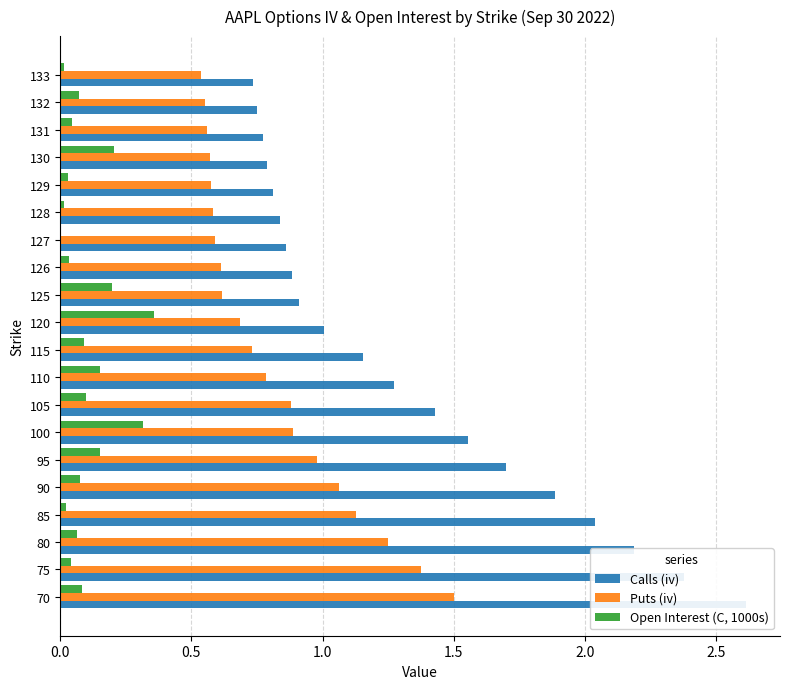

How many categories are shown in the chart?

20